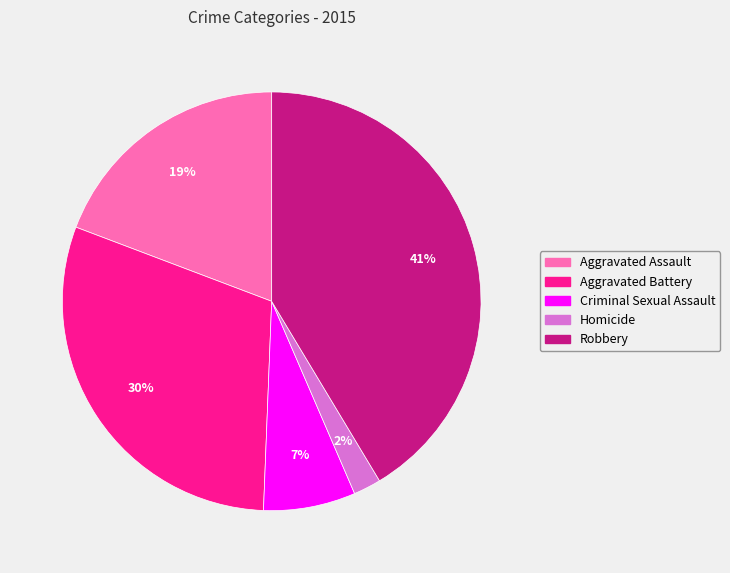

To the nearest percent, what percentage of the pie is Aggravated Battery?

30%